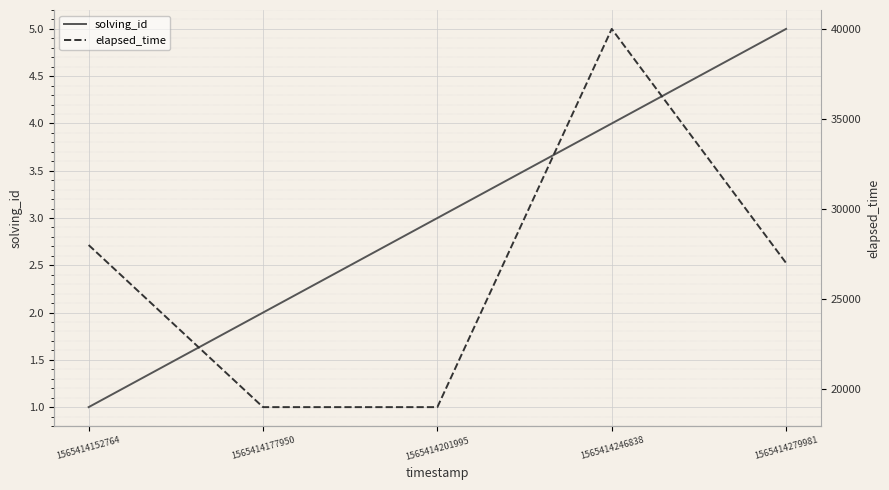

Where is solving_id nearest to the value 3?

1565414201995